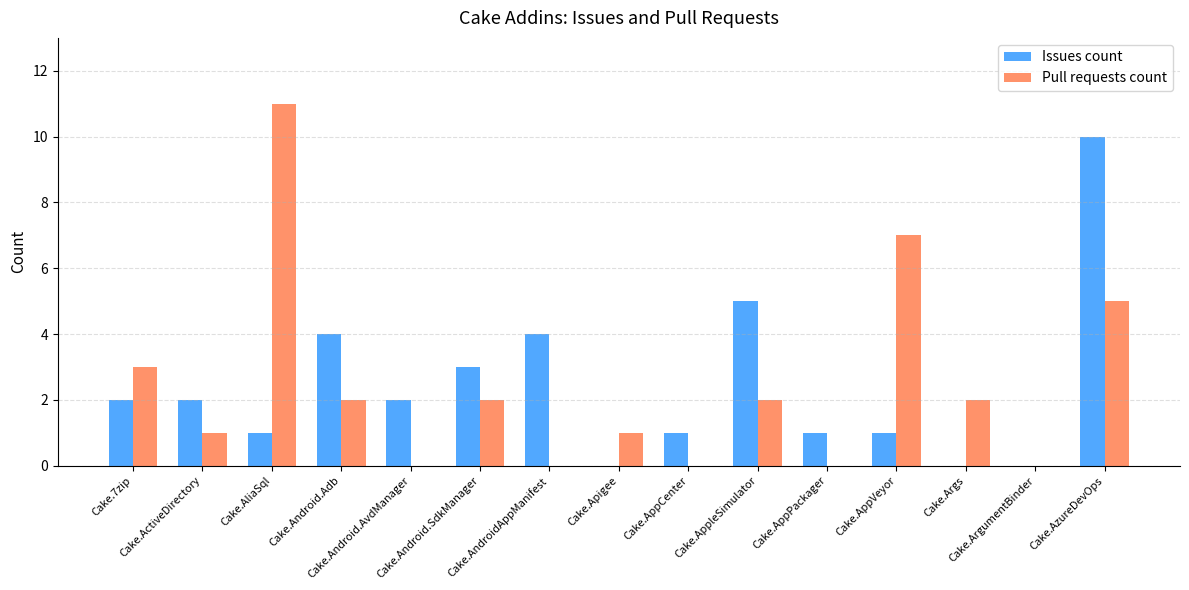

What are all the series names shown in the legend?

Issues count, Pull requests count